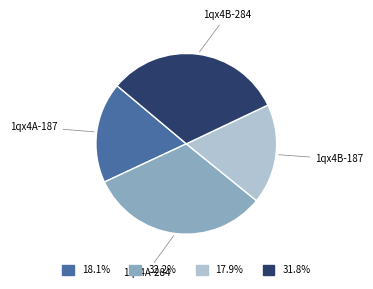

Do 1qx4A-187 and 1qx4B-187 together represent more than half of the pie?

No